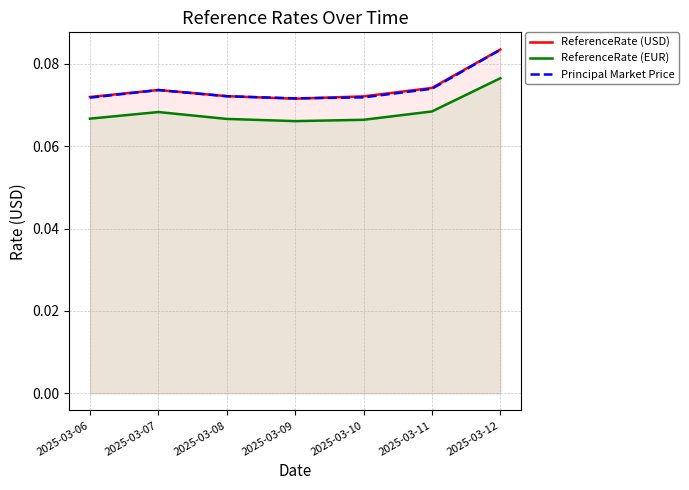

Which series has the widest spread of values?

ReferenceRate (USD)